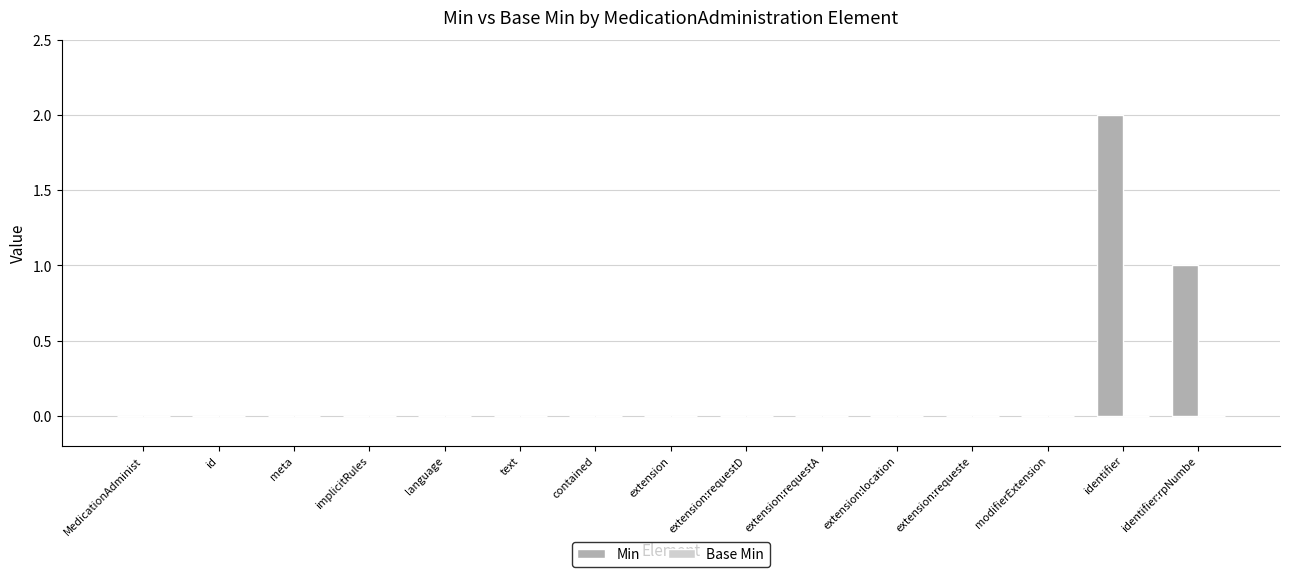

What is the sum of all values?

3